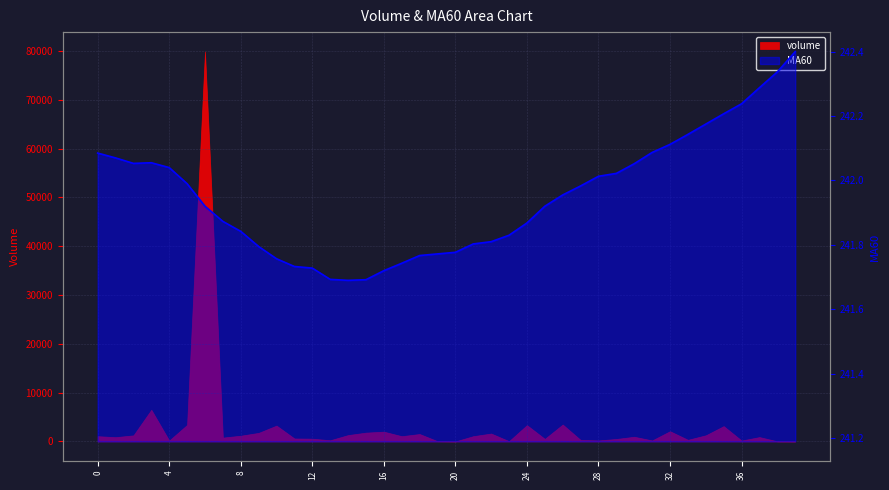

What is the minimum value shown in the chart?

241.7